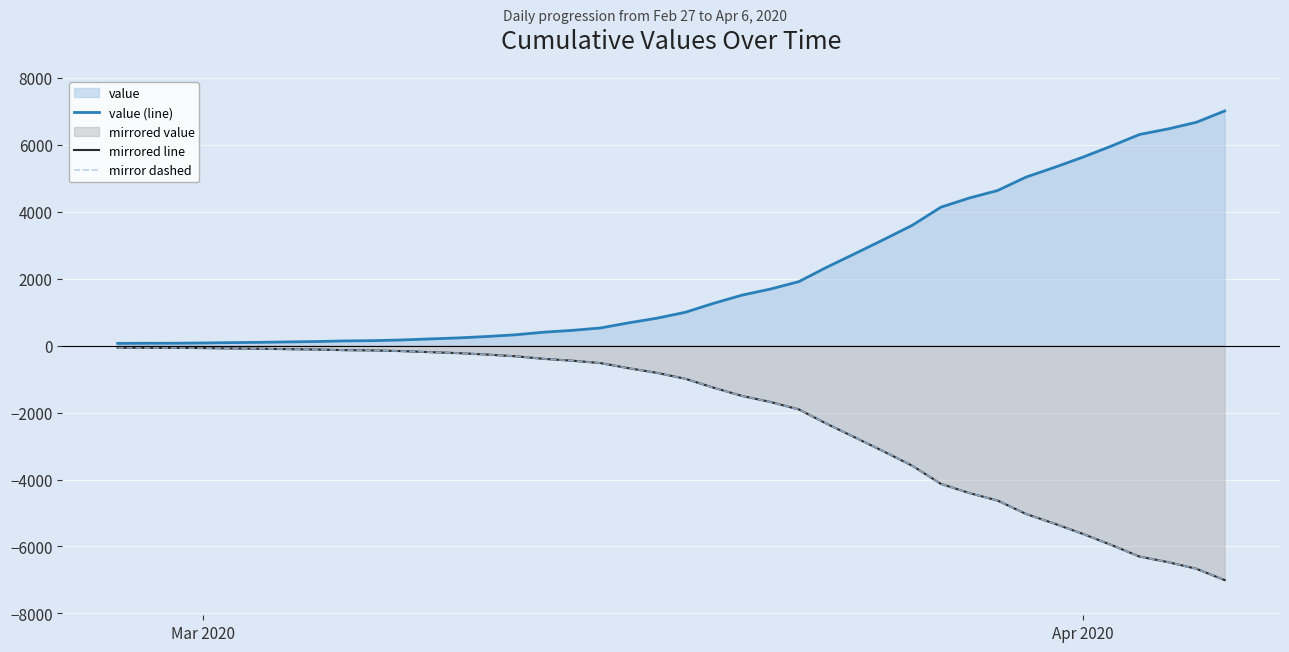

What is the average value of the mirror dashed series?

-2144